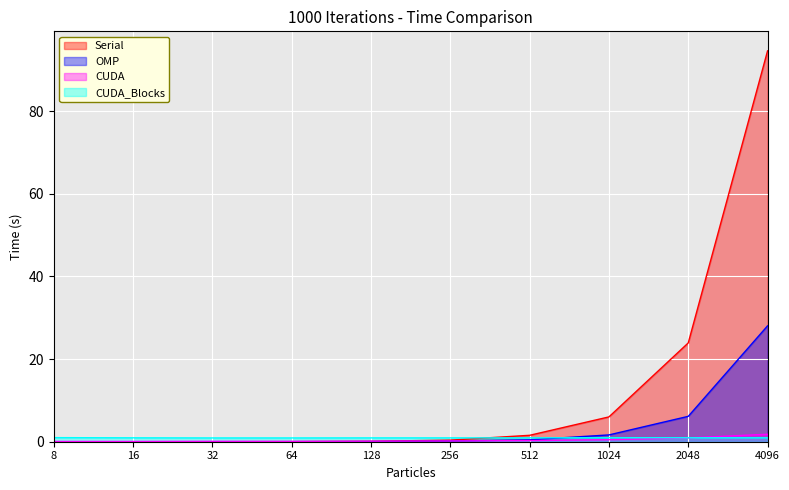

What is the approximate value of CUDA_Blocks at 256?

0.9